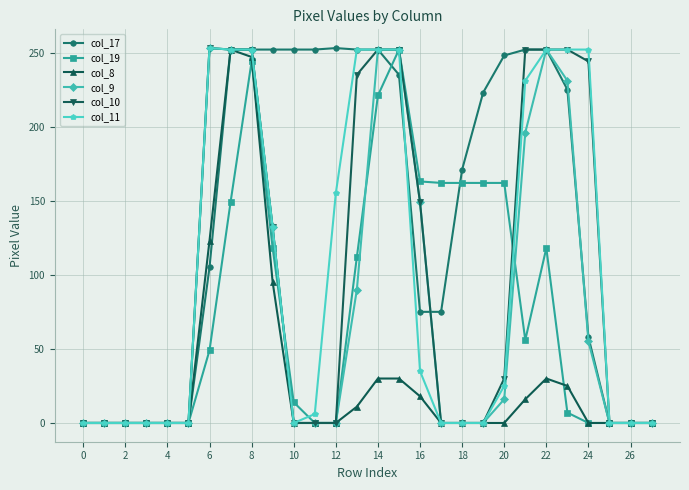

How many data points in col_10 are above 0?

13